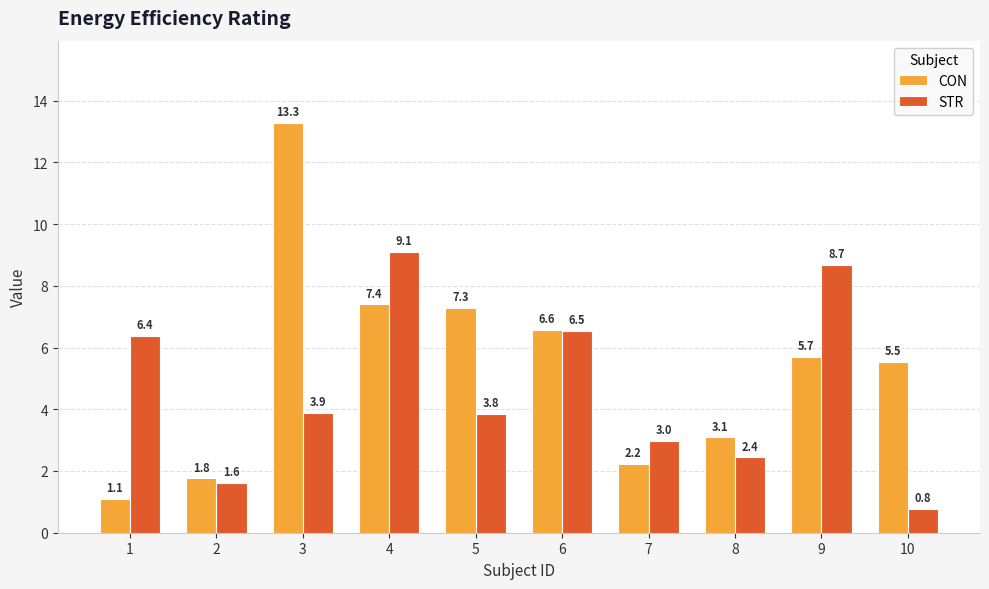

How many data points in STR are less than 3?

4